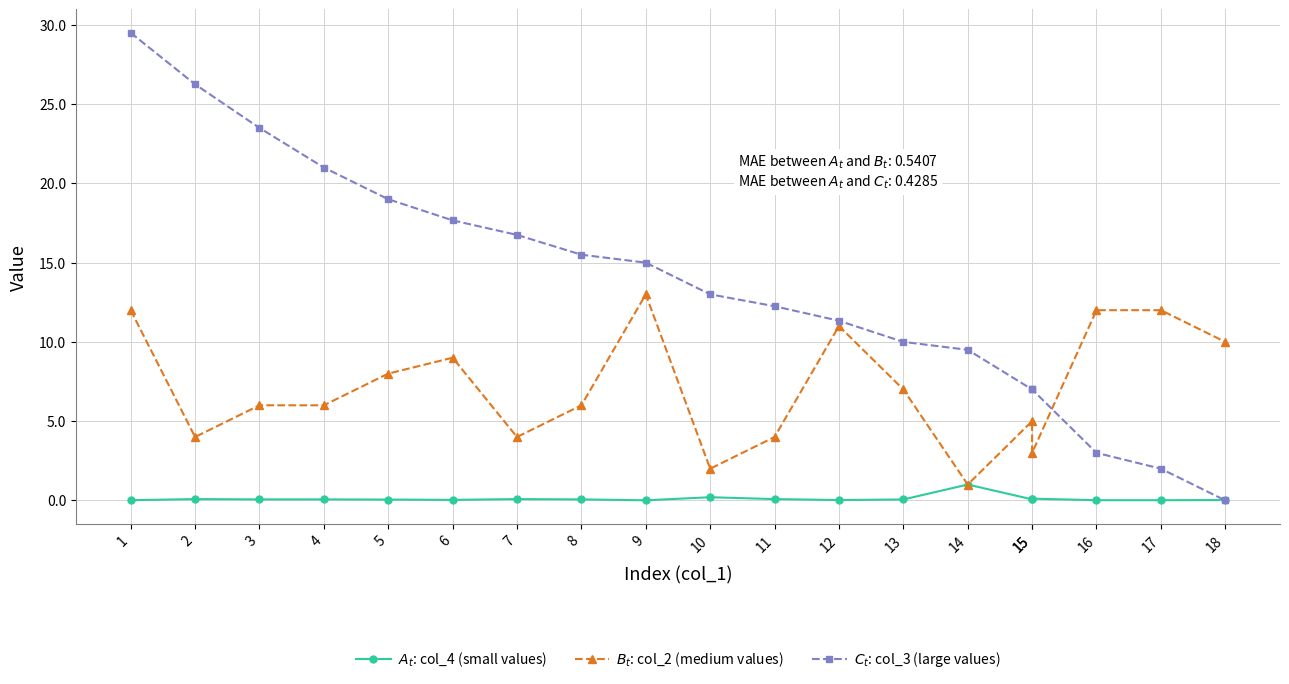

What is the value of the $A_t$: col_4 (small values) point at the 2nd from the left?

0.1